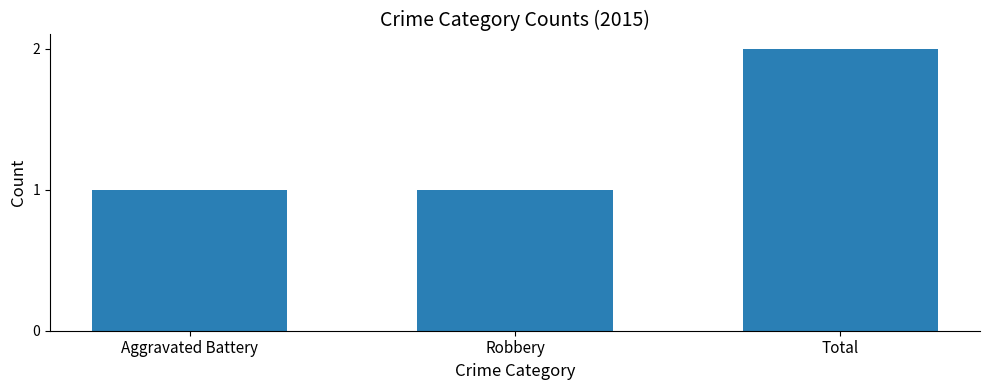

How many data points does each series have?

3